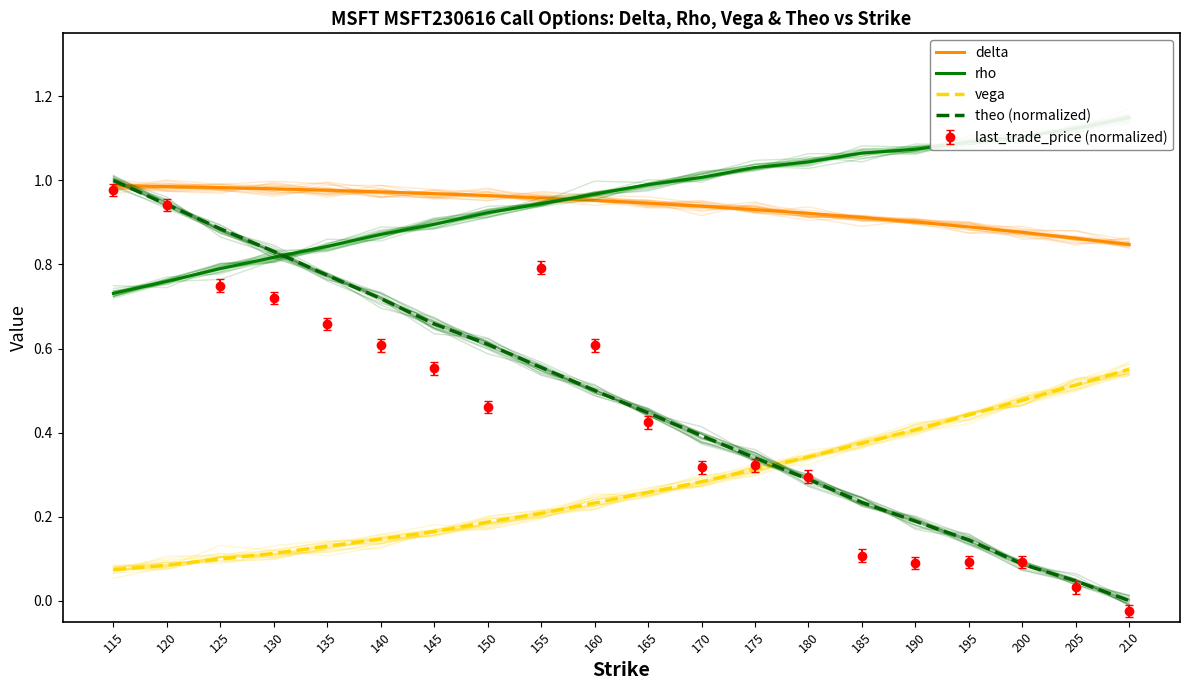

Rank the series by their maximum value, from lowest to highest.

vega, delta, theo (normalized), rho